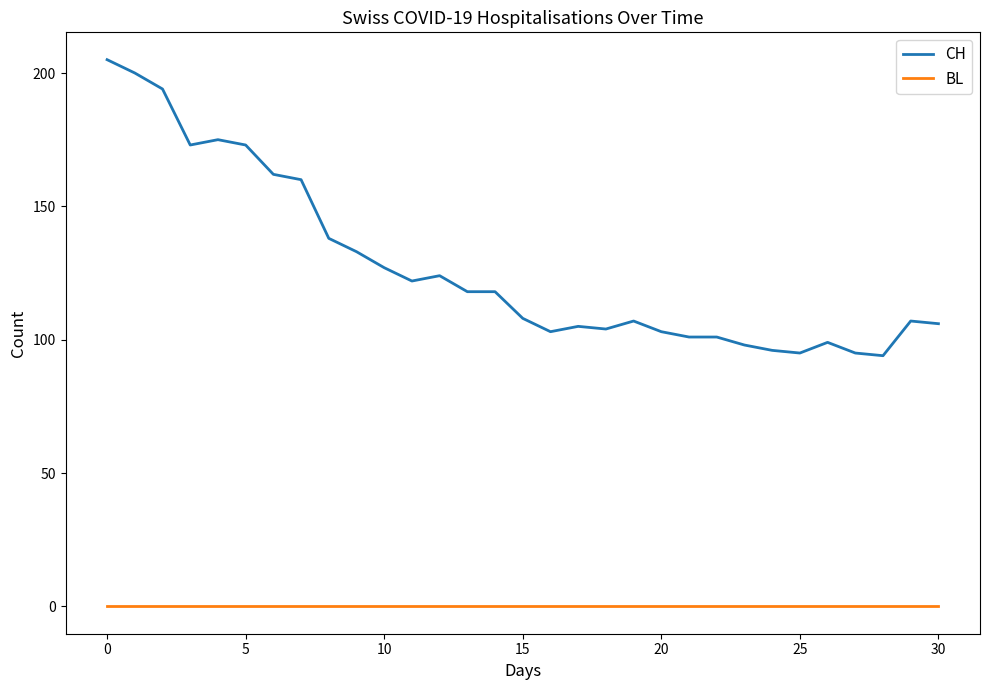

Which series has the largest total across all categories?

CH